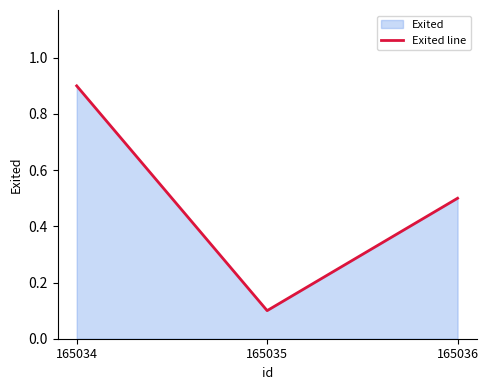

Reading left to right, what are all the values shown in this chart?

165034=0.9	165035=0.1	165036=0.5